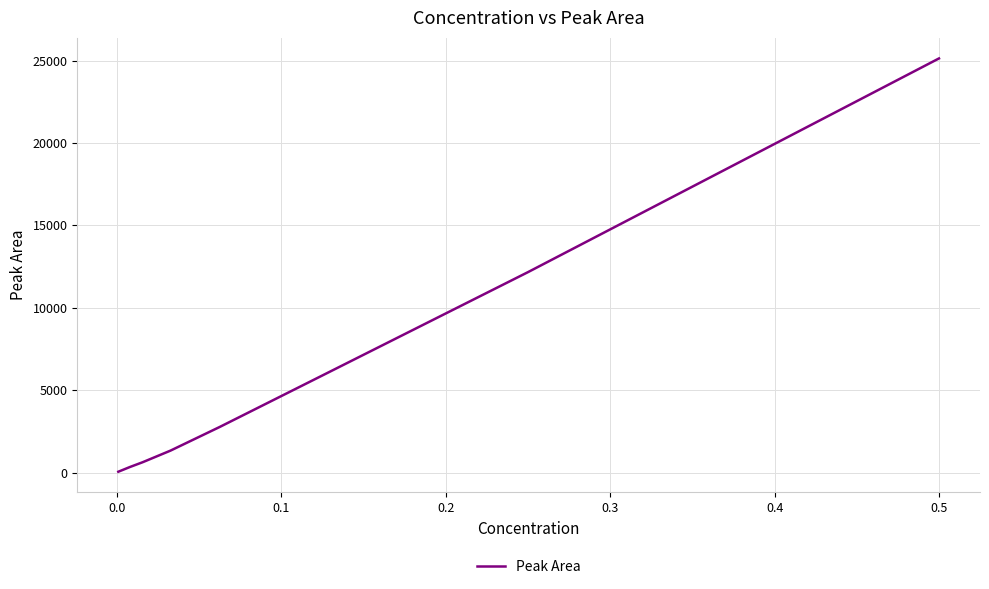

What is the difference between the maximum and minimum values?

25081.0